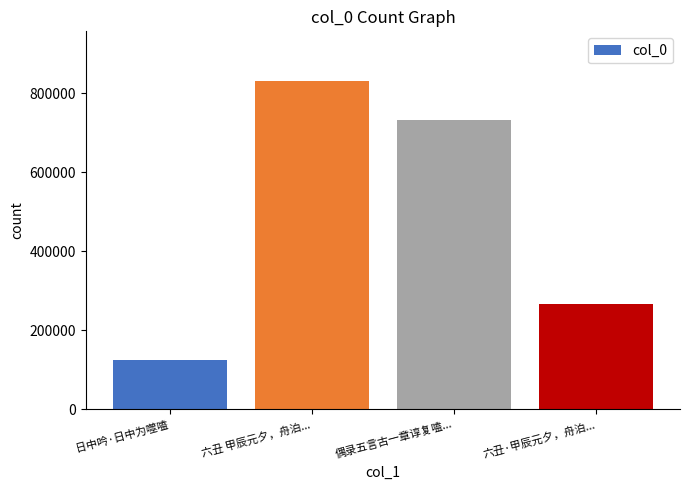

The value at 六丑 甲辰元夕，舟泊... is 832557. True or false?

True